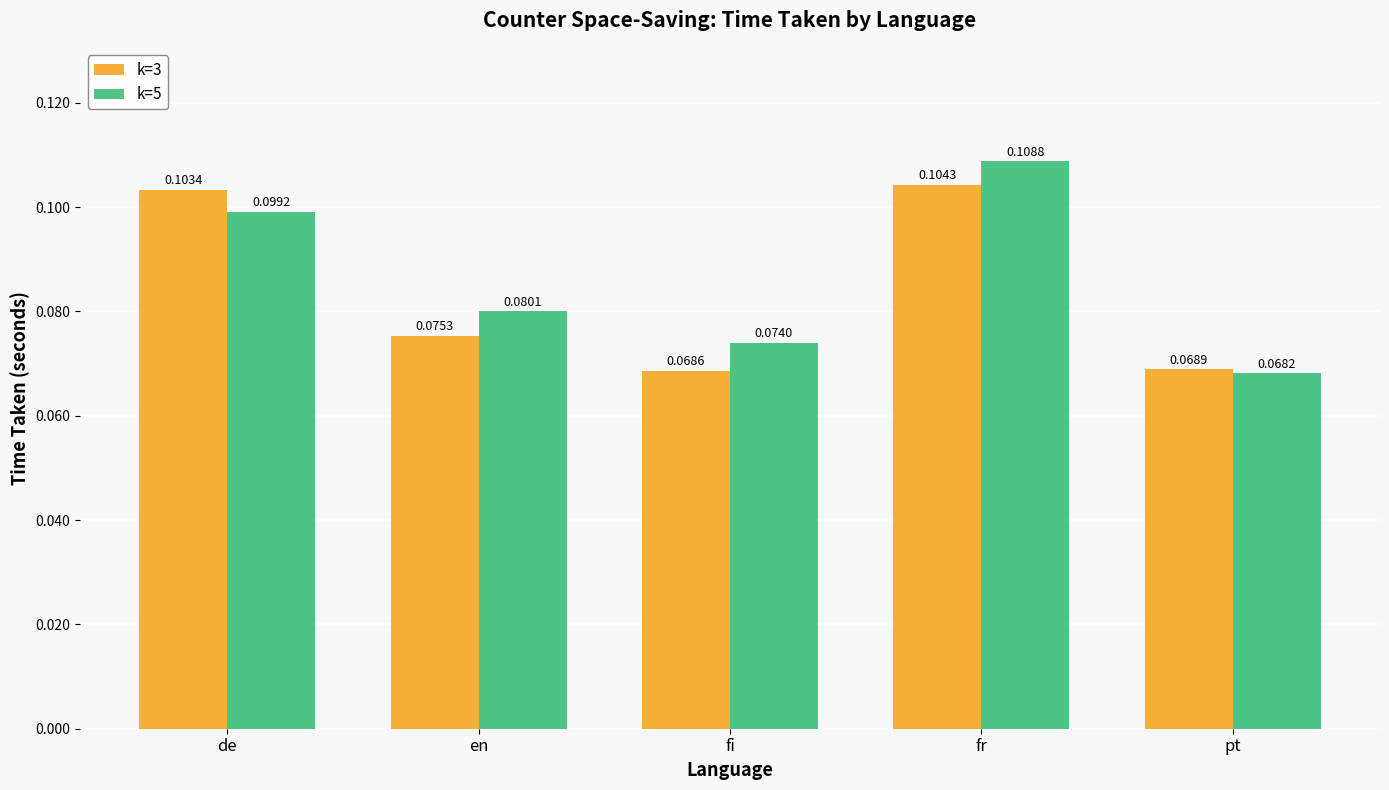

At which label does k=3 reach its peak?

fr